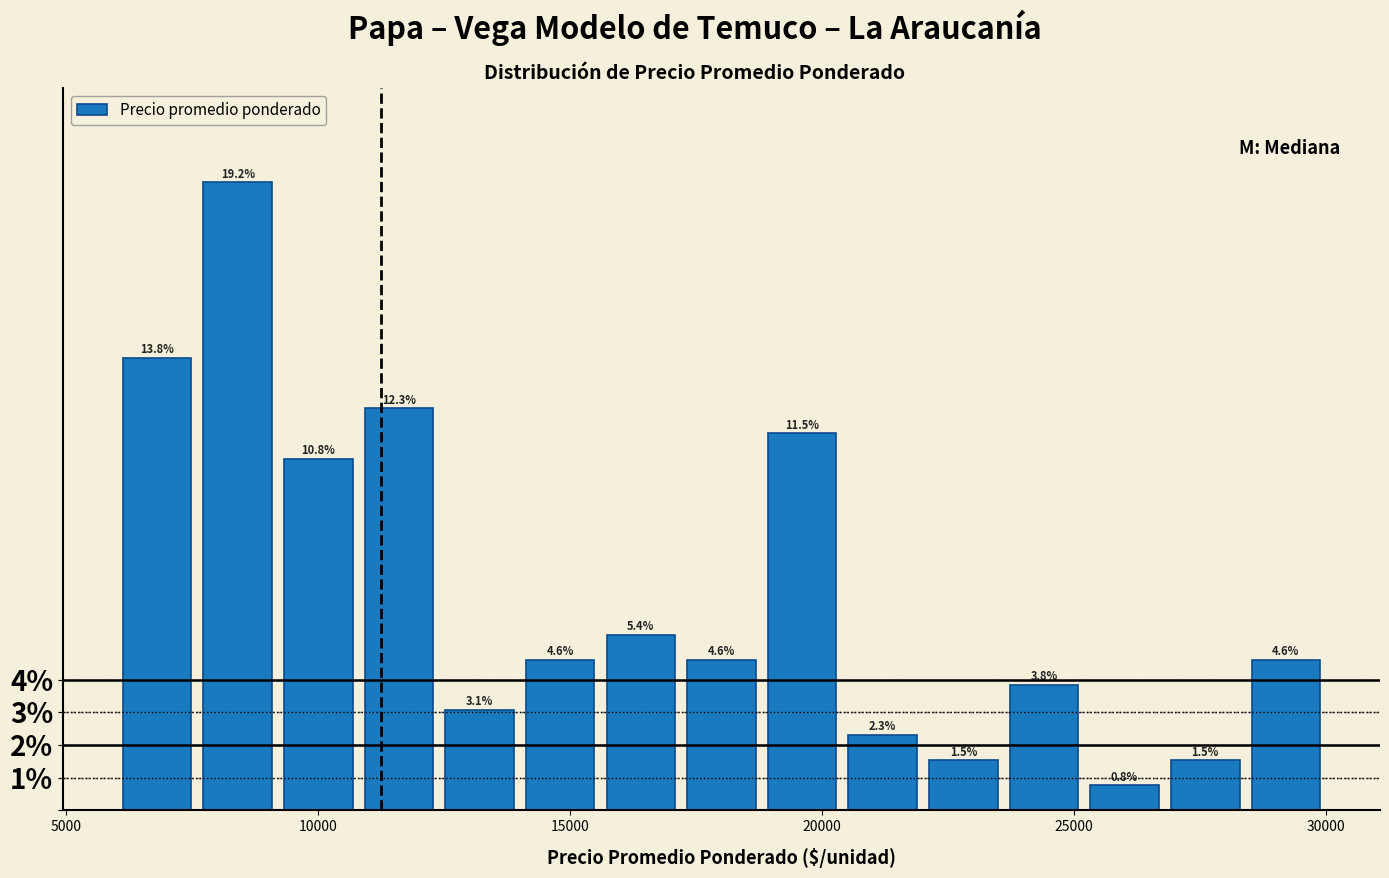

Read against the x-axis, roughly where is the centre of the tallest bar?

8500